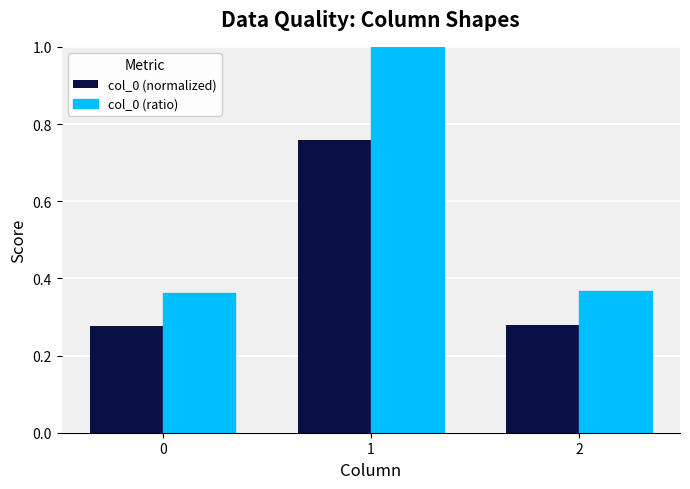

What is the sum of the col_0 (normalized) values at 1 and 0?

1.0